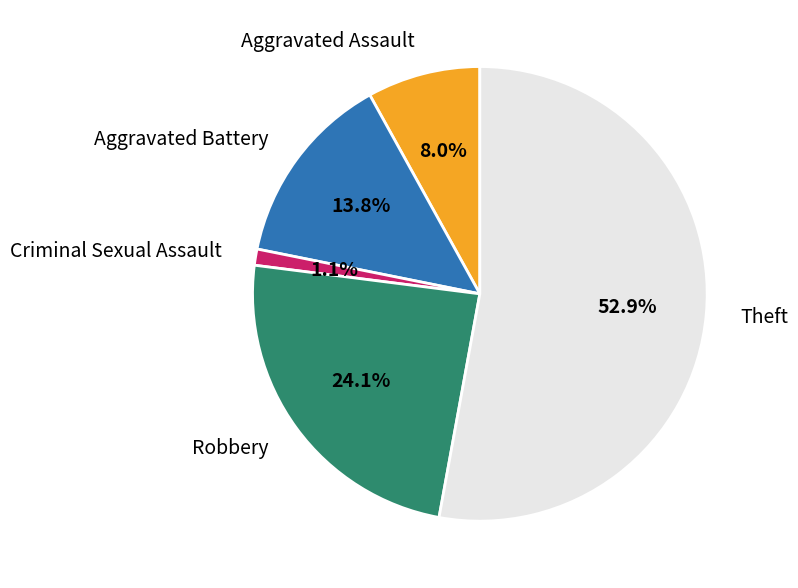

What is the majority slice?

Theft